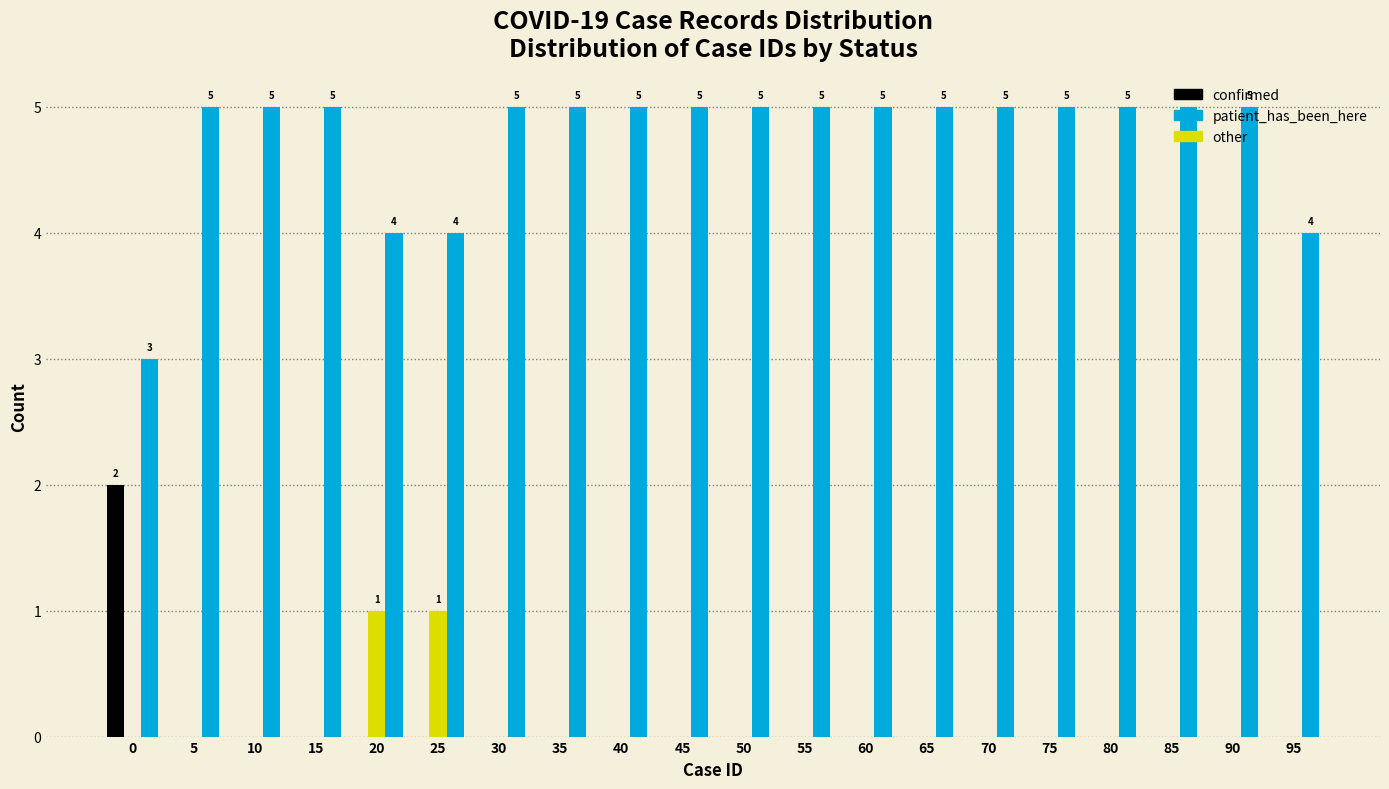

True or false: patient_has_been_here has a value of 2 at 25.

False